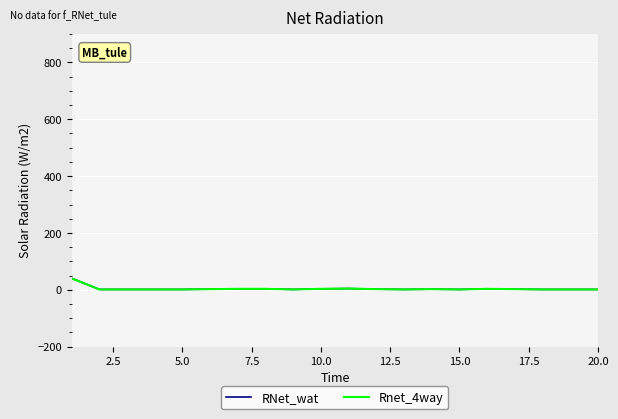

Does the chart have visible grid lines?

Yes